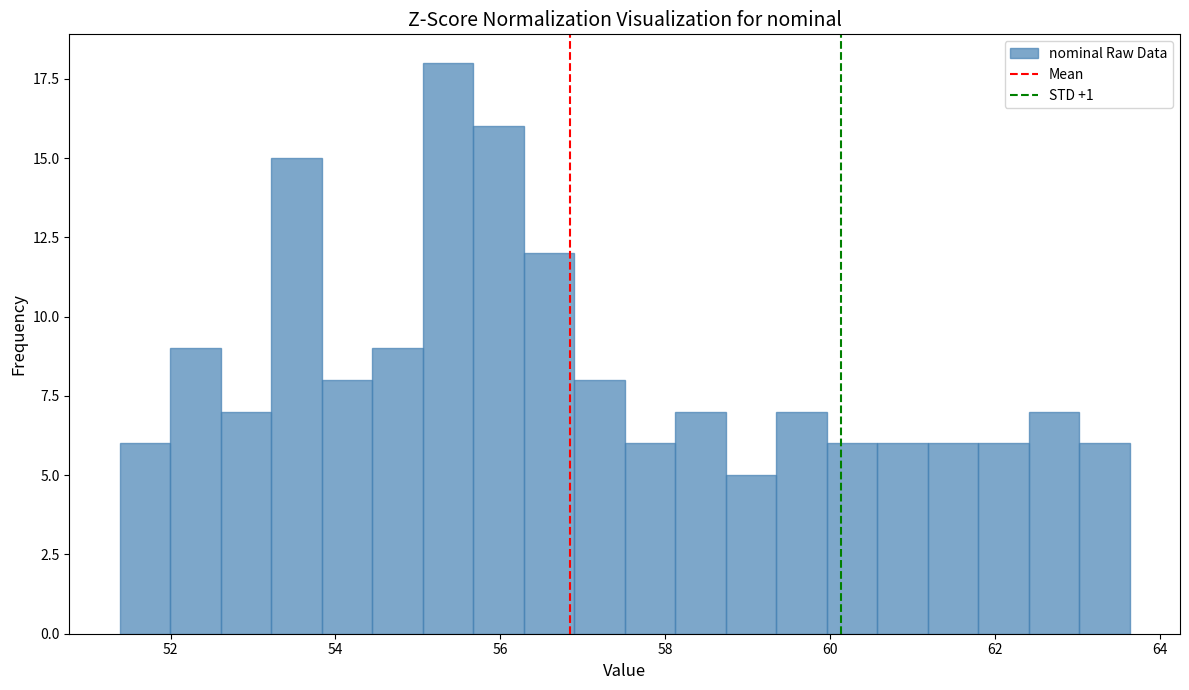

Read against the x-axis, roughly where is the centre of the tallest bar?

55.4